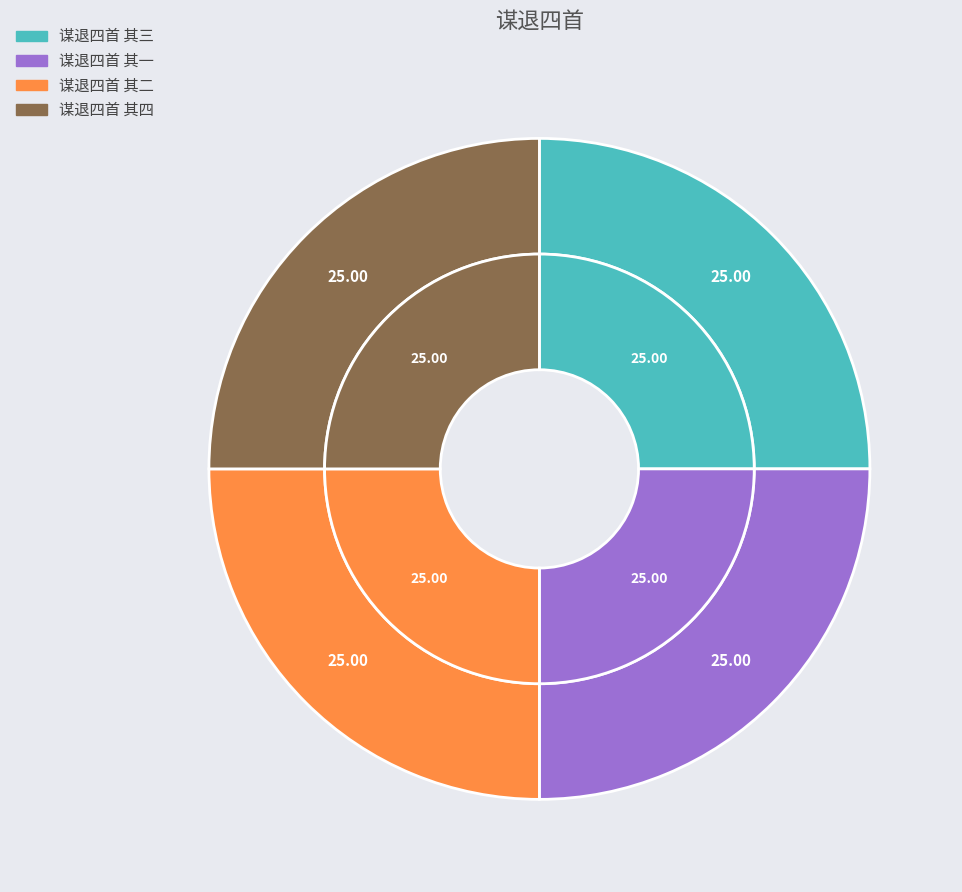

Which category has the biggest portion of the pie?

谋退四首 其一